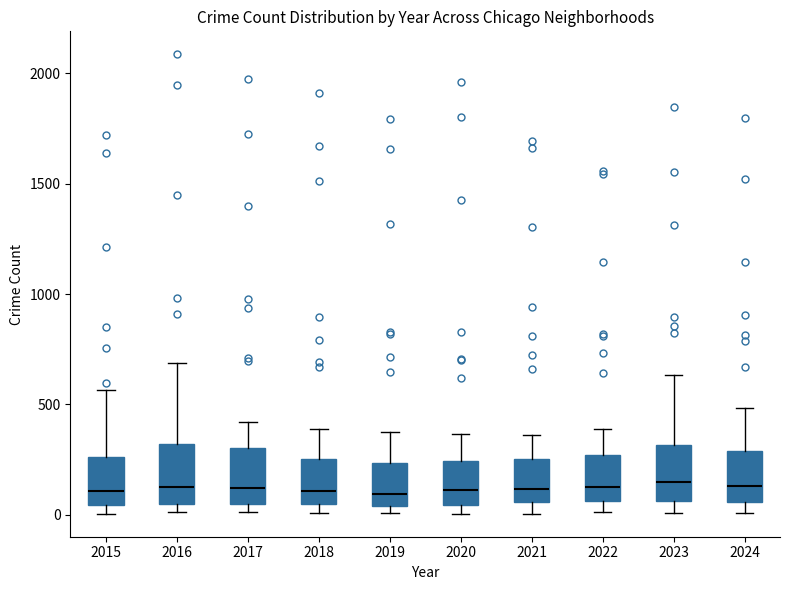

Reading left to right, read every box against the y-axis: the position of its median line, the range the box covers, and the ends of its whiskers. The values are not printed on the chart, so give them approximately, as read against the axis.

2015: median 100, box 50 to 250, whiskers 0 to 550
2016: median 150, box 50 to 300, whiskers 0 to 700
2017: median 100, box 50 to 300, whiskers 0 to 400
2018: median 100, box 50 to 250, whiskers 0 to 400
2019: median 100, box 50 to 250, whiskers 0 to 400
2020: median 100, box 50 to 250, whiskers 0 to 350
2021: median 100, box 50 to 250, whiskers 0 to 350
2022: median 100, box 50 to 250, whiskers 0 to 400
2023: median 150, box 50 to 300, whiskers 0 to 650
2024: median 150, box 50 to 300, whiskers 0 to 500